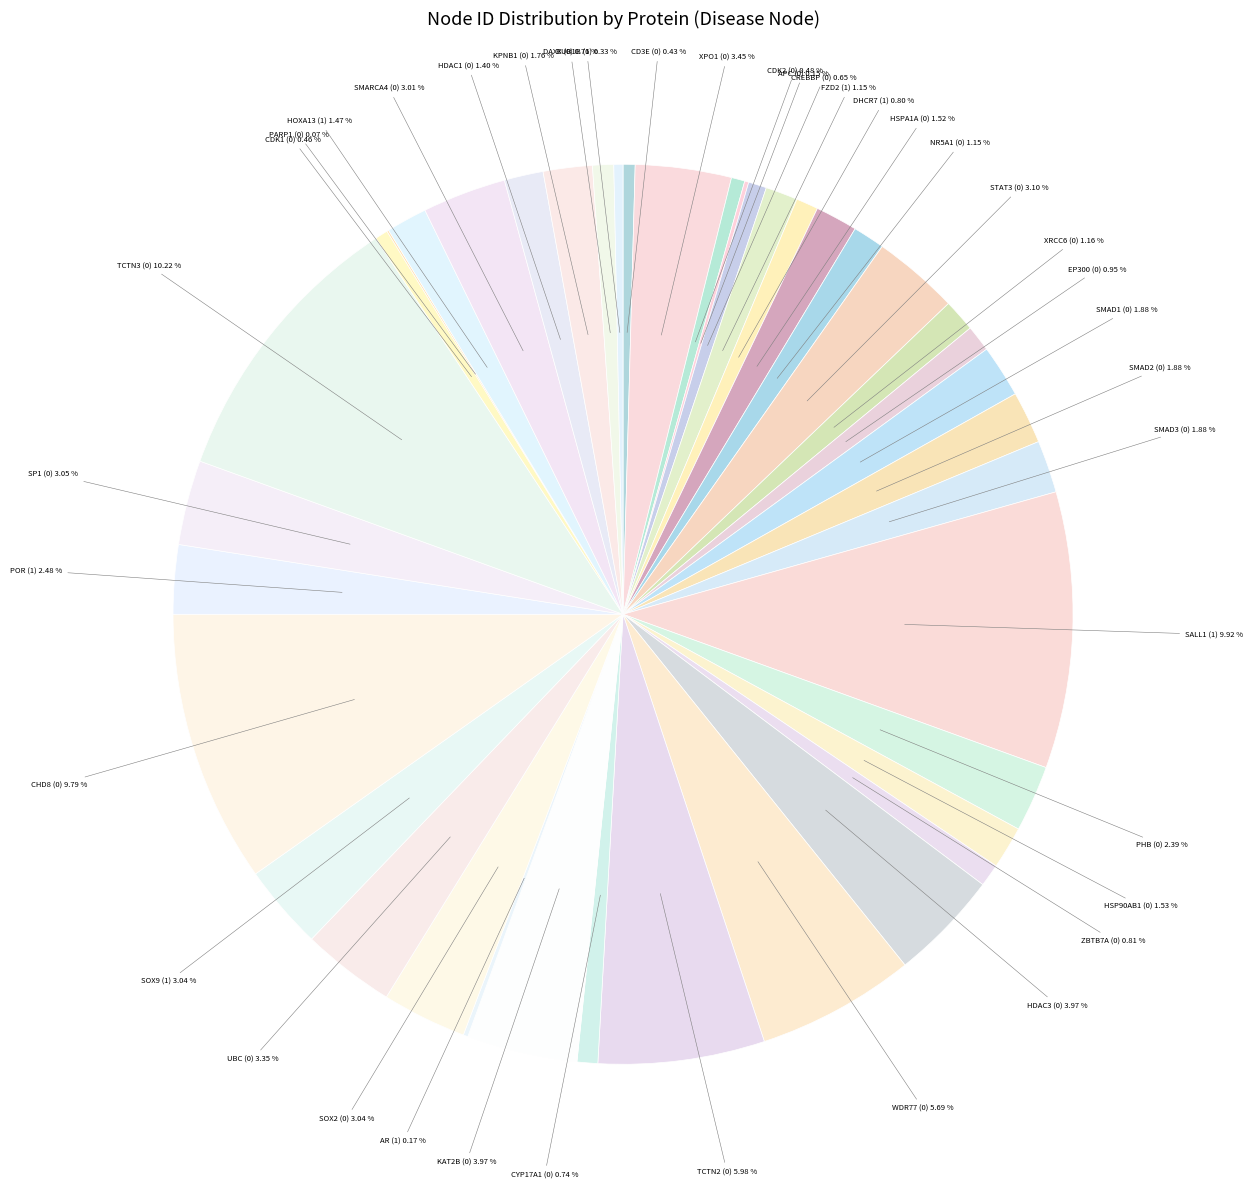

How many segments does this pie chart have?

40